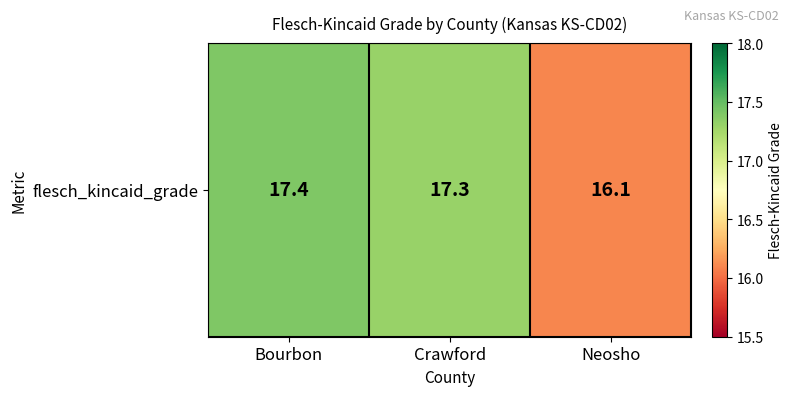

The chart shows a value of 17.3 at Crawford. True or false?

True